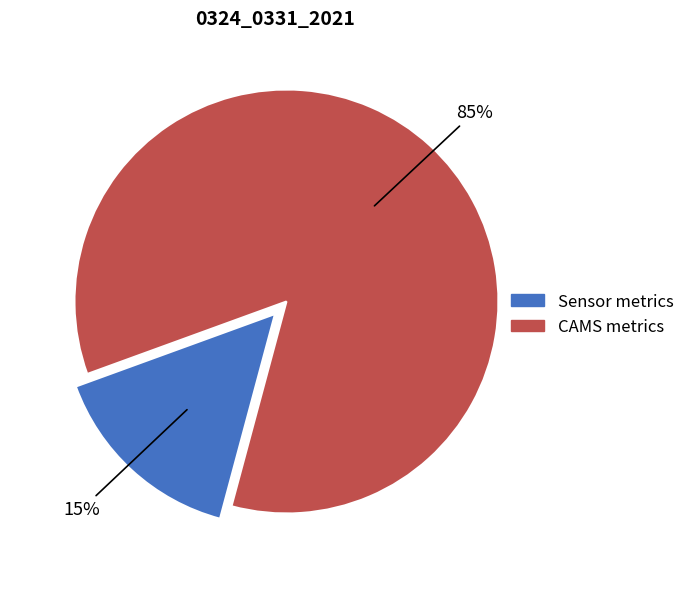

Count the number of slices in the pie.

2